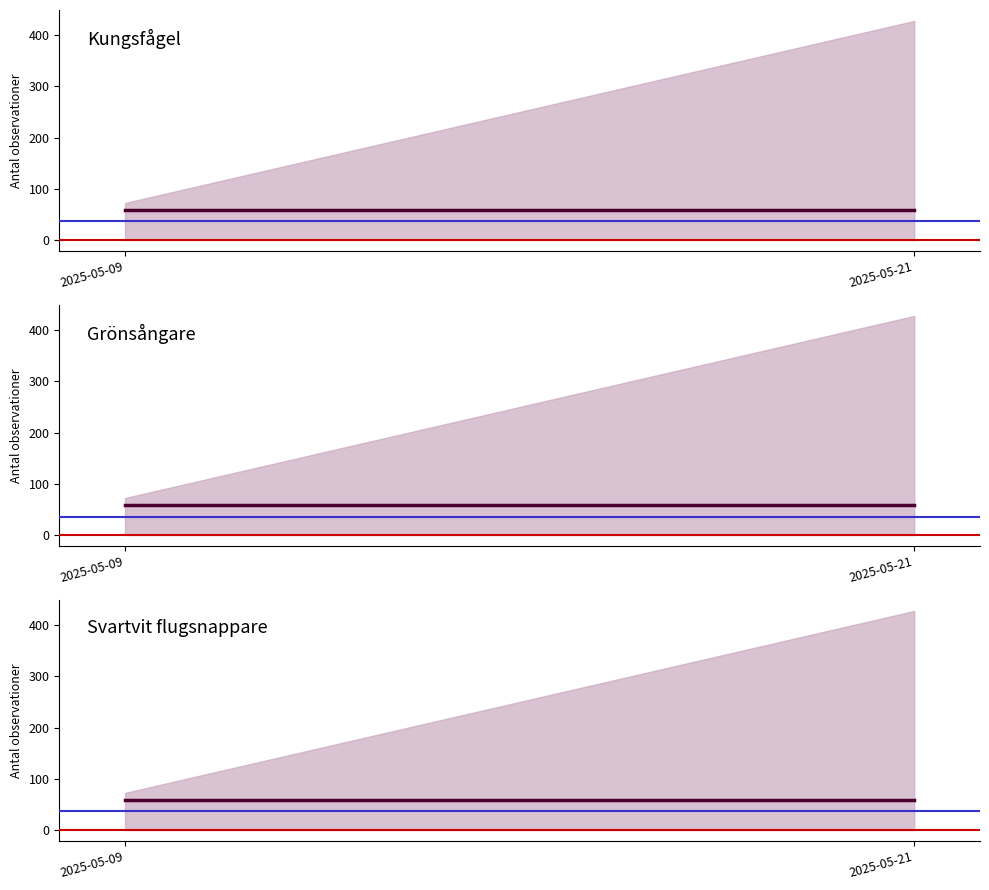

What is the highest value of the Svartvit flugsnappare series?

58.2